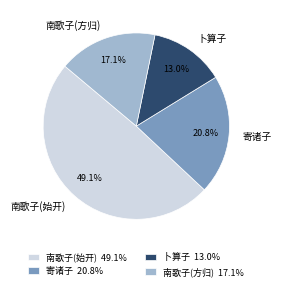

Between 寄诸子 and 卜算子, which is larger?

寄诸子